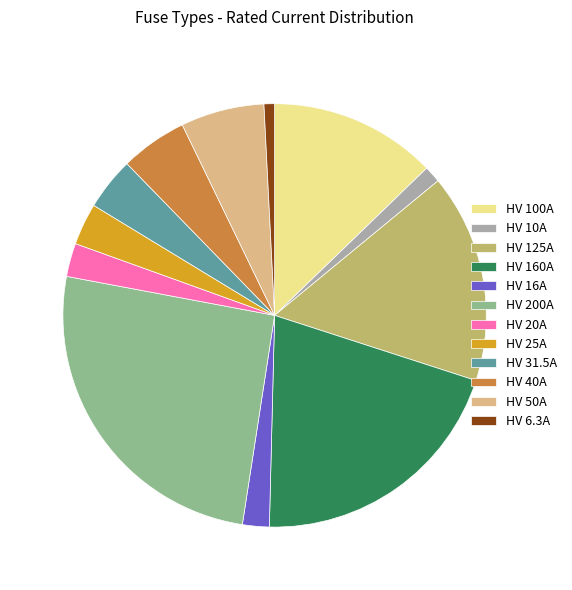

What is the largest slice in the pie chart?

HV 200A